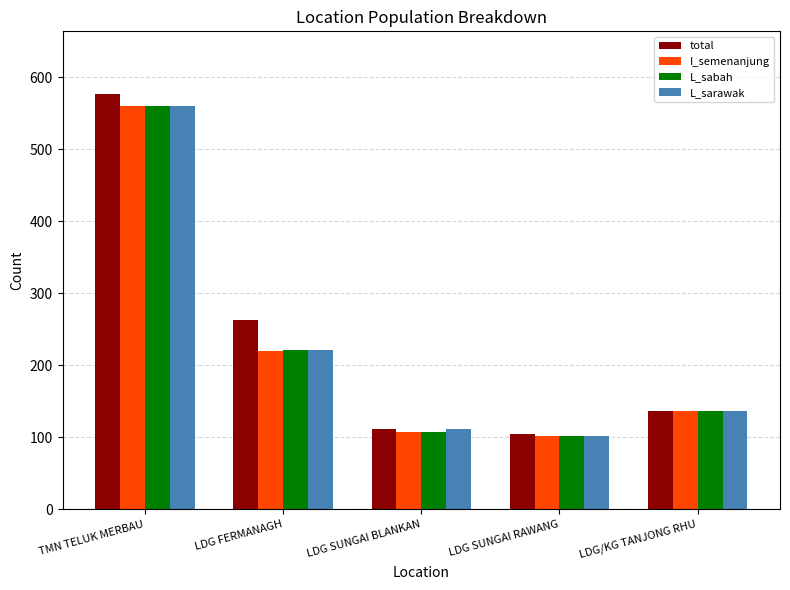

Reading left to right, extract all data points from this chart.

total: TMN TELUK MERBAU=577	LDG FERMANAGH=263	LDG SUNGAI BLANKAN=112	LDG SUNGAI RAWANG=105	LDG/KG TANJONG RHU=136
I_semenanjung: TMN TELUK MERBAU=560	LDG FERMANAGH=220	LDG SUNGAI BLANKAN=108	LDG SUNGAI RAWANG=102	LDG/KG TANJONG RHU=136
L_sabah: TMN TELUK MERBAU=560	LDG FERMANAGH=221	LDG SUNGAI BLANKAN=108	LDG SUNGAI RAWANG=102	LDG/KG TANJONG RHU=136
L_sarawak: TMN TELUK MERBAU=560	LDG FERMANAGH=221	LDG SUNGAI BLANKAN=111	LDG SUNGAI RAWANG=102	LDG/KG TANJONG RHU=136